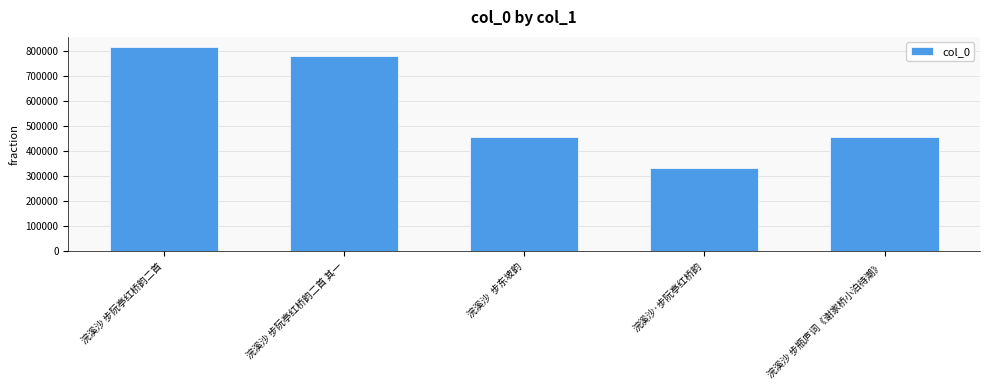

How many values are below 456176?

2